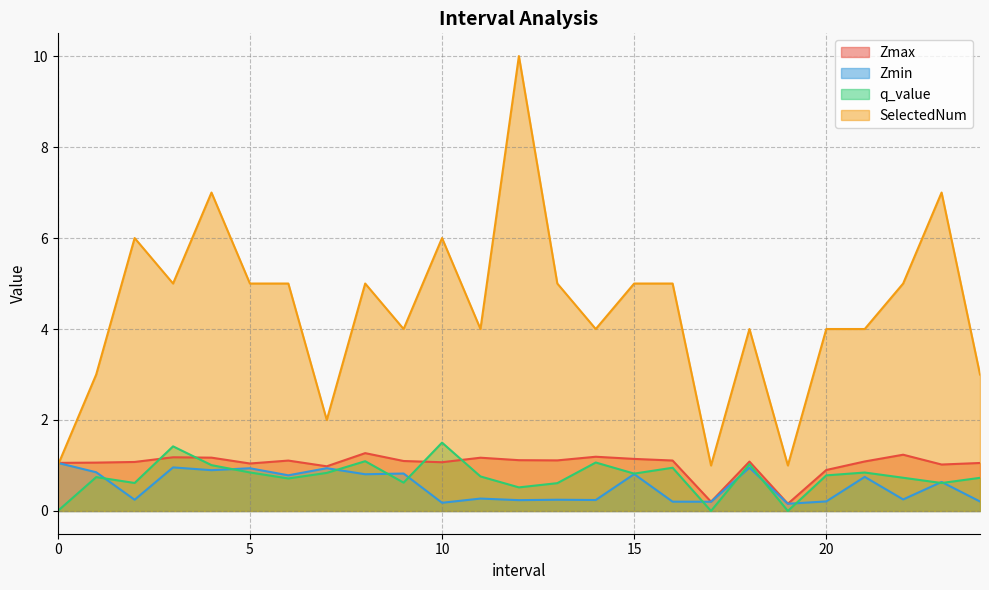

What is the sum of all SelectedNum values?

111.0